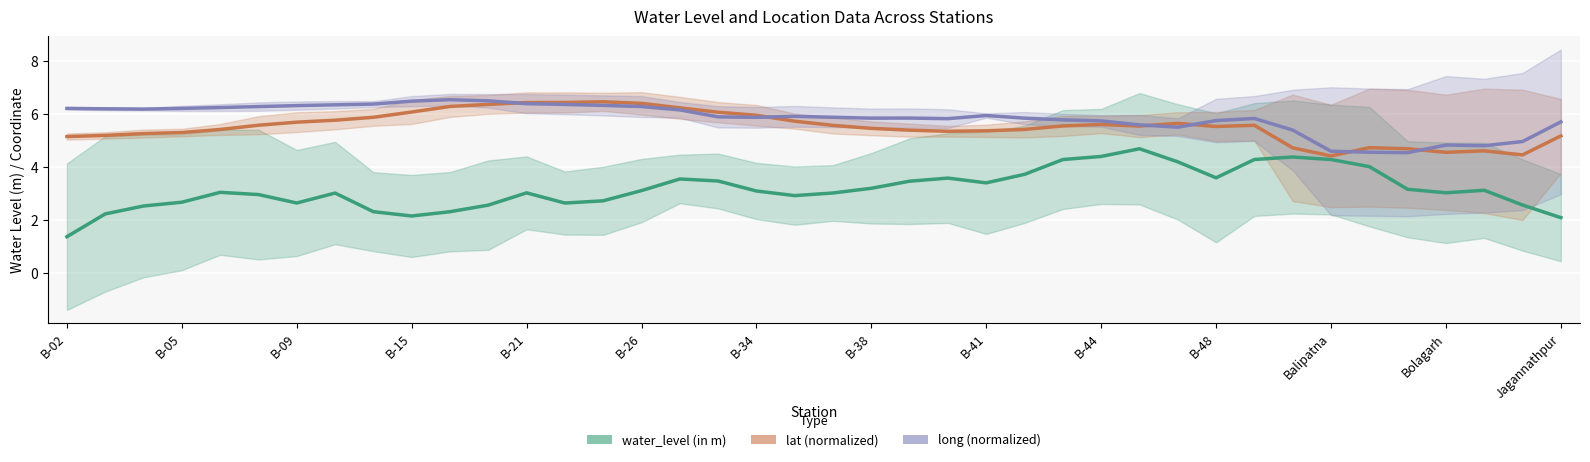

True or false: long (normalized) has a value of 5.7 at Jagannathpur.

True